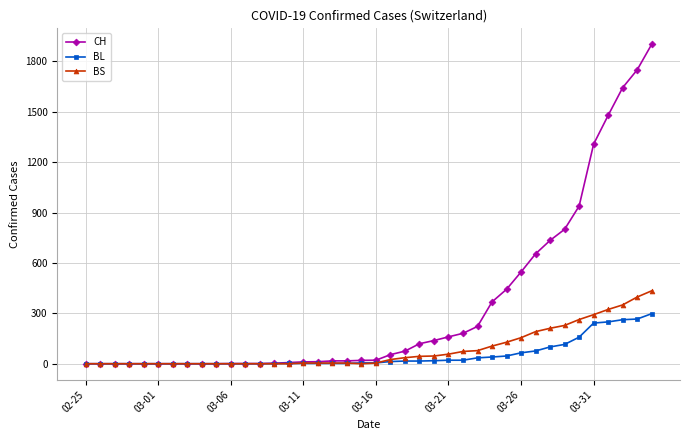

Which series has the largest range (max minus min)?

CH